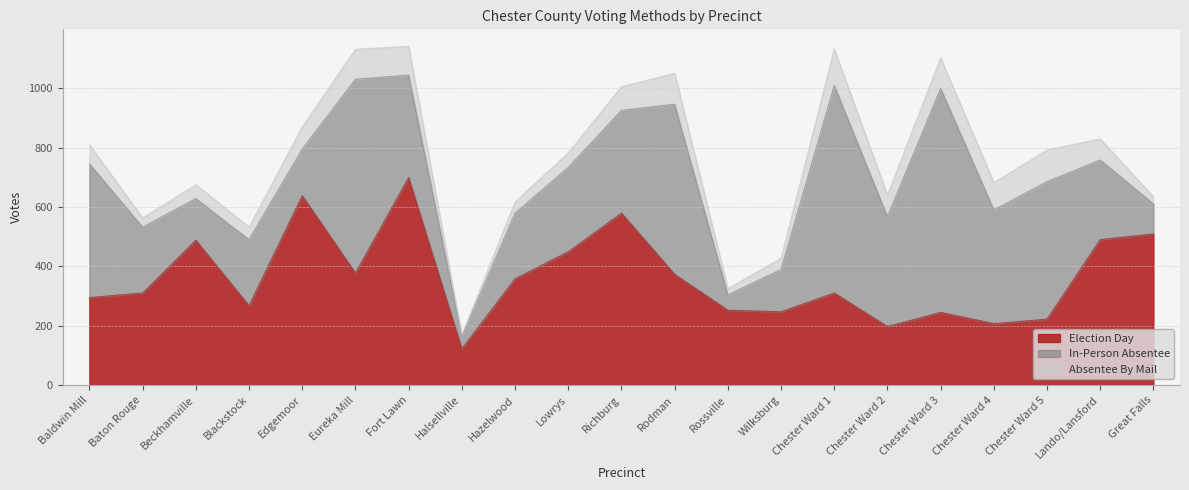

What is the approximate value of Election Day at Chester Ward 3, to the nearest 10?

240